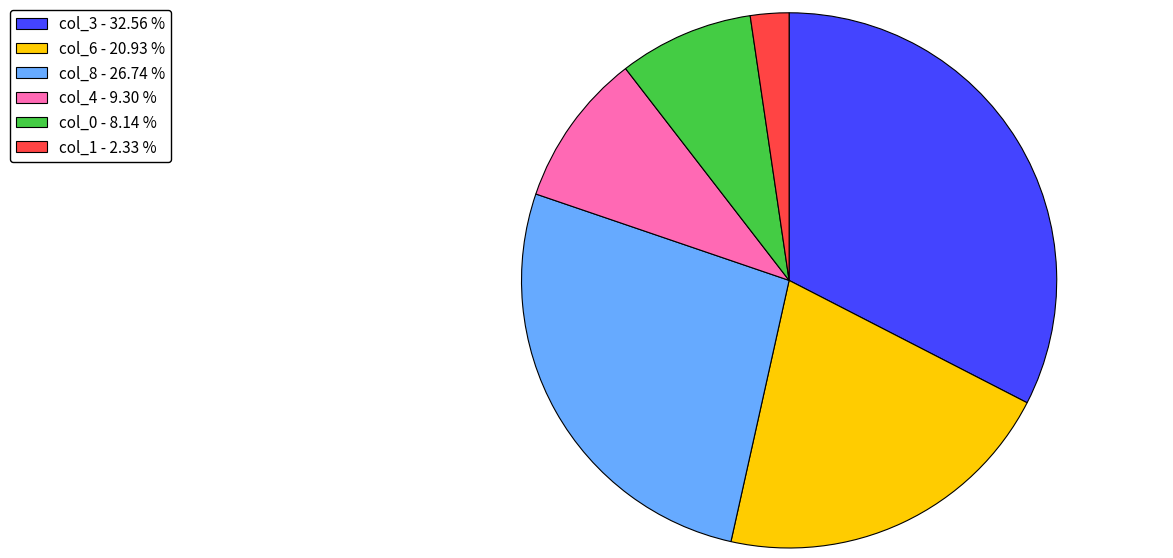

Is there any slice that represents more than half of the pie?

No